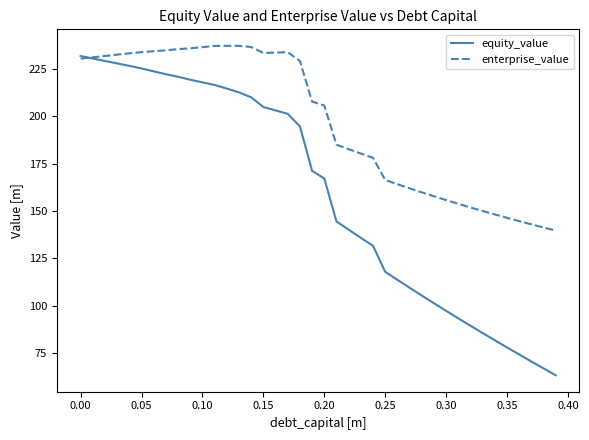

Which series has the widest spread of values?

equity_value